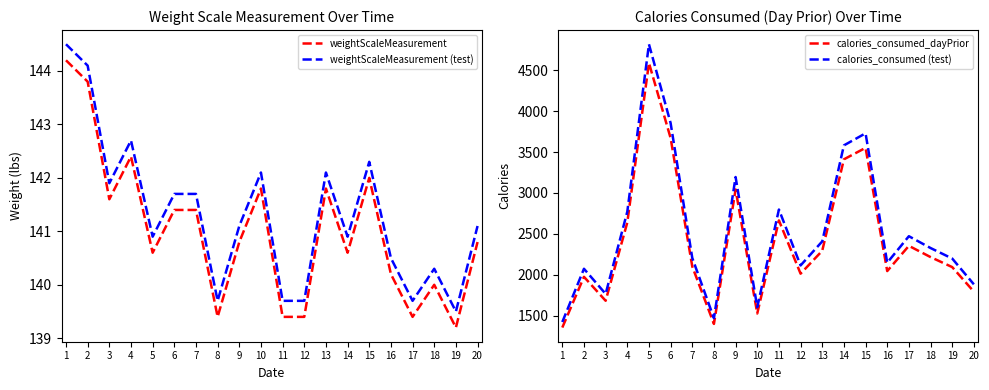

Is the value of weightScaleMeasurement at 15 greater than the value of weightScaleMeasurement (test) at 5?

Yes